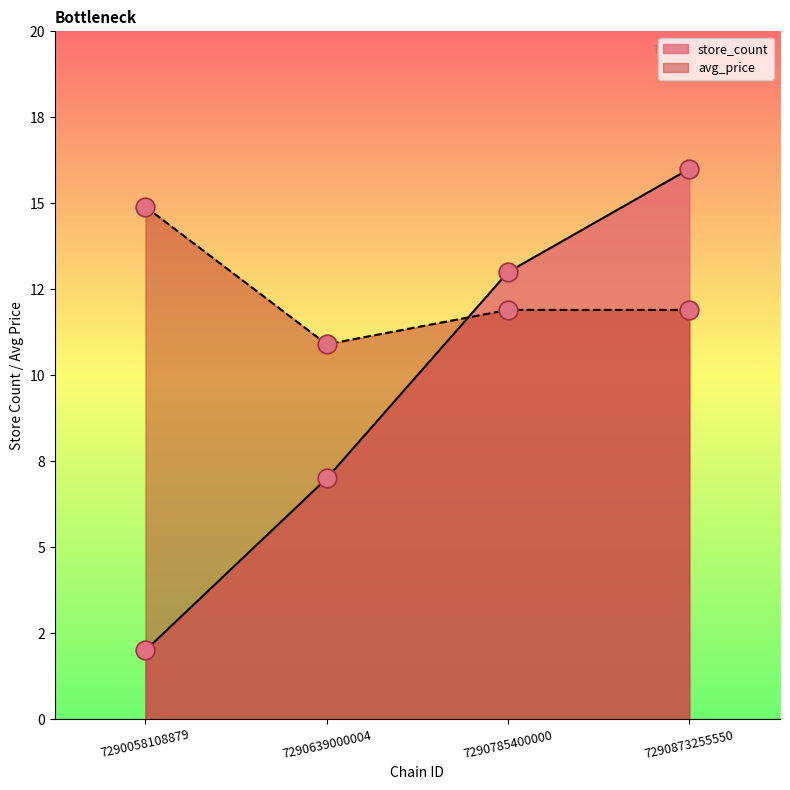

Which series contains the highest Y value?

store_count